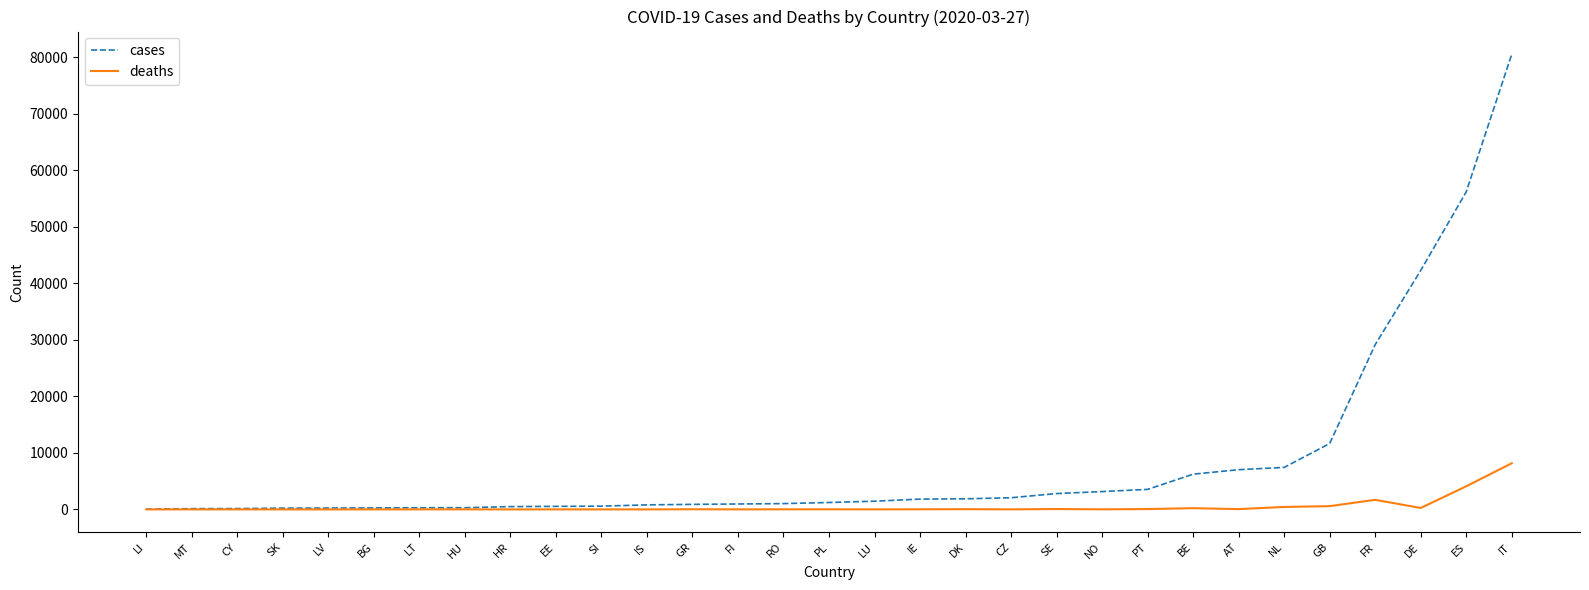

What position from the right is CY?

29